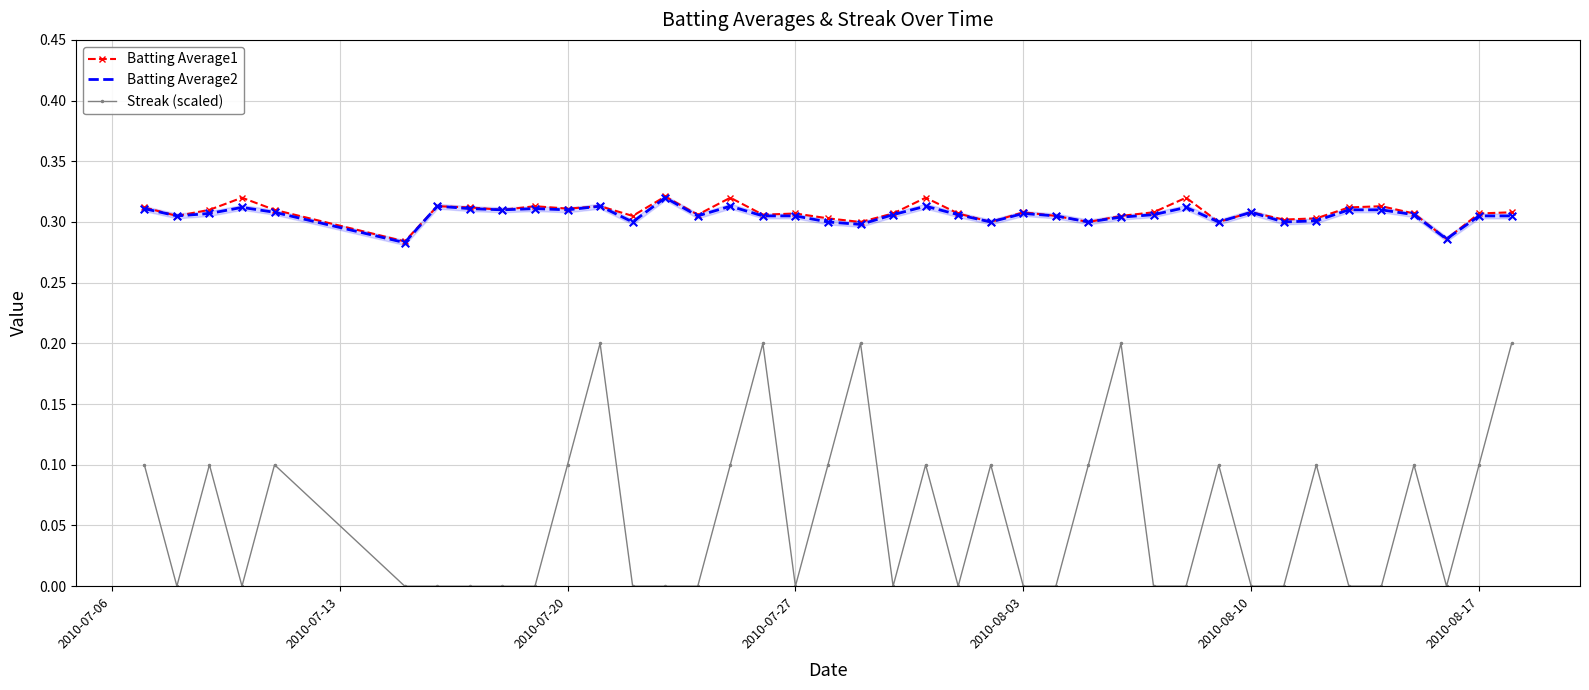

True or false: Batting Average1 and Streak (scaled) intersect in this chart.

False